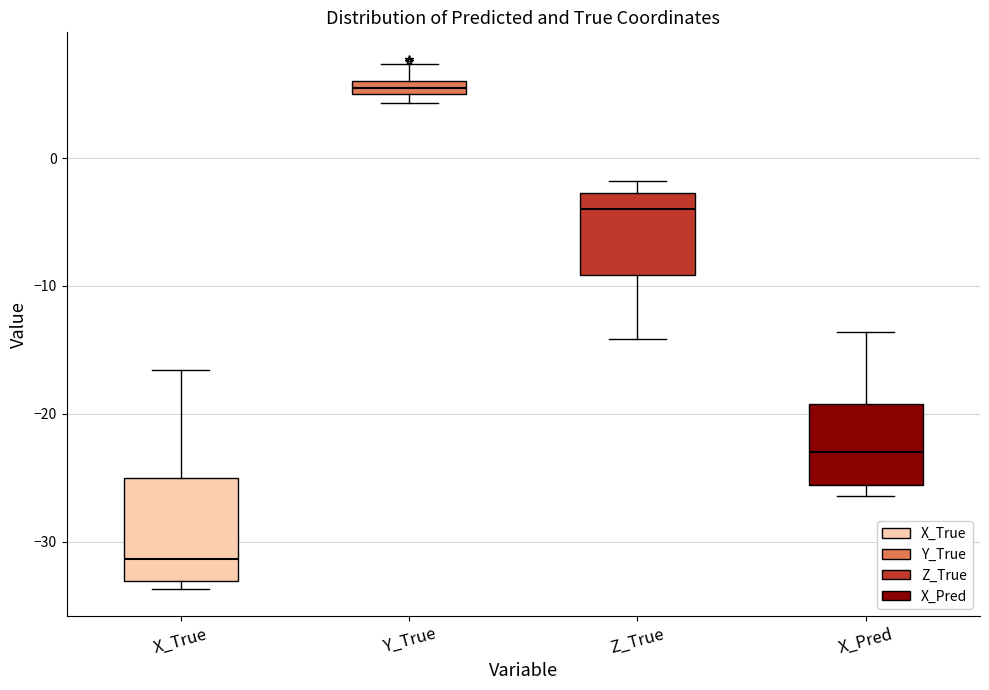

Where is the lower edge of the box for X_Pred on the y-axis? The values are not printed on the chart, so give them approximately, as read against the axis.

-26